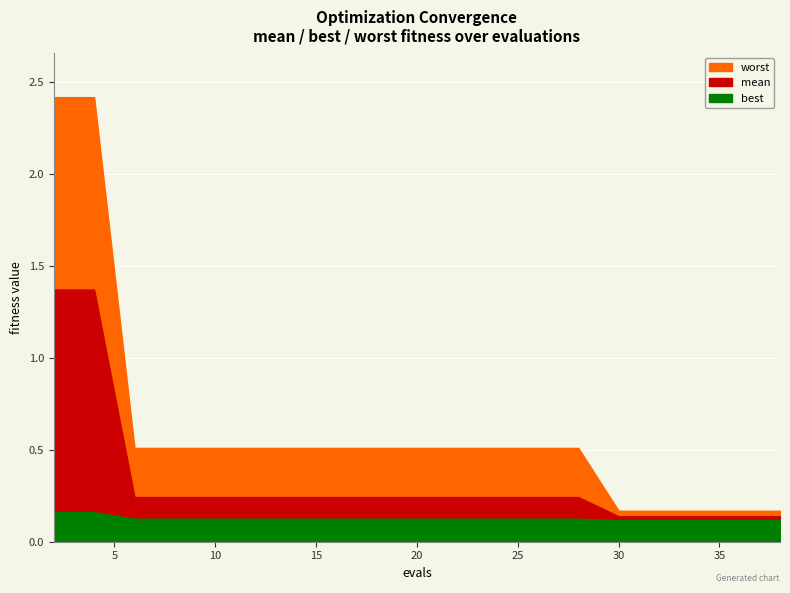

Count the number of data series in this chart.

3